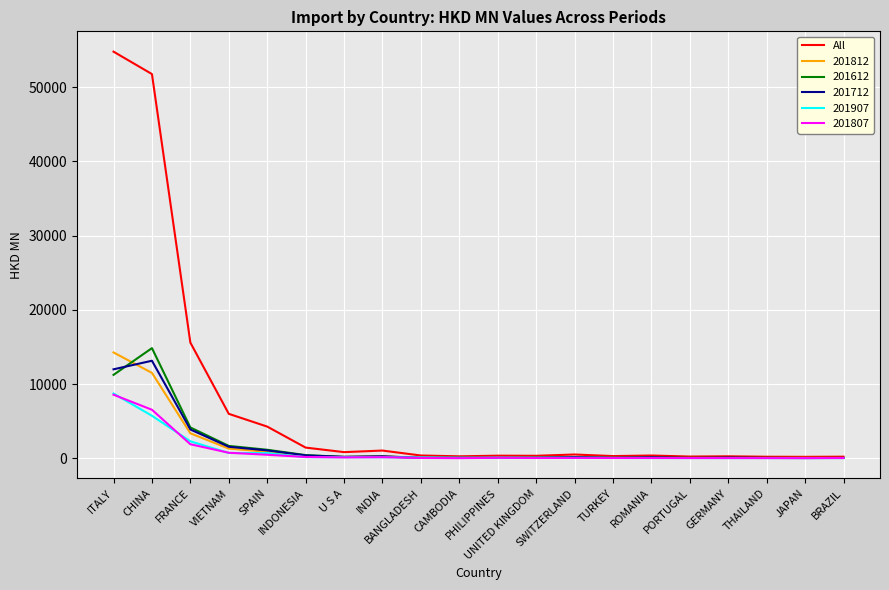

What position from the right is ITALY?

20